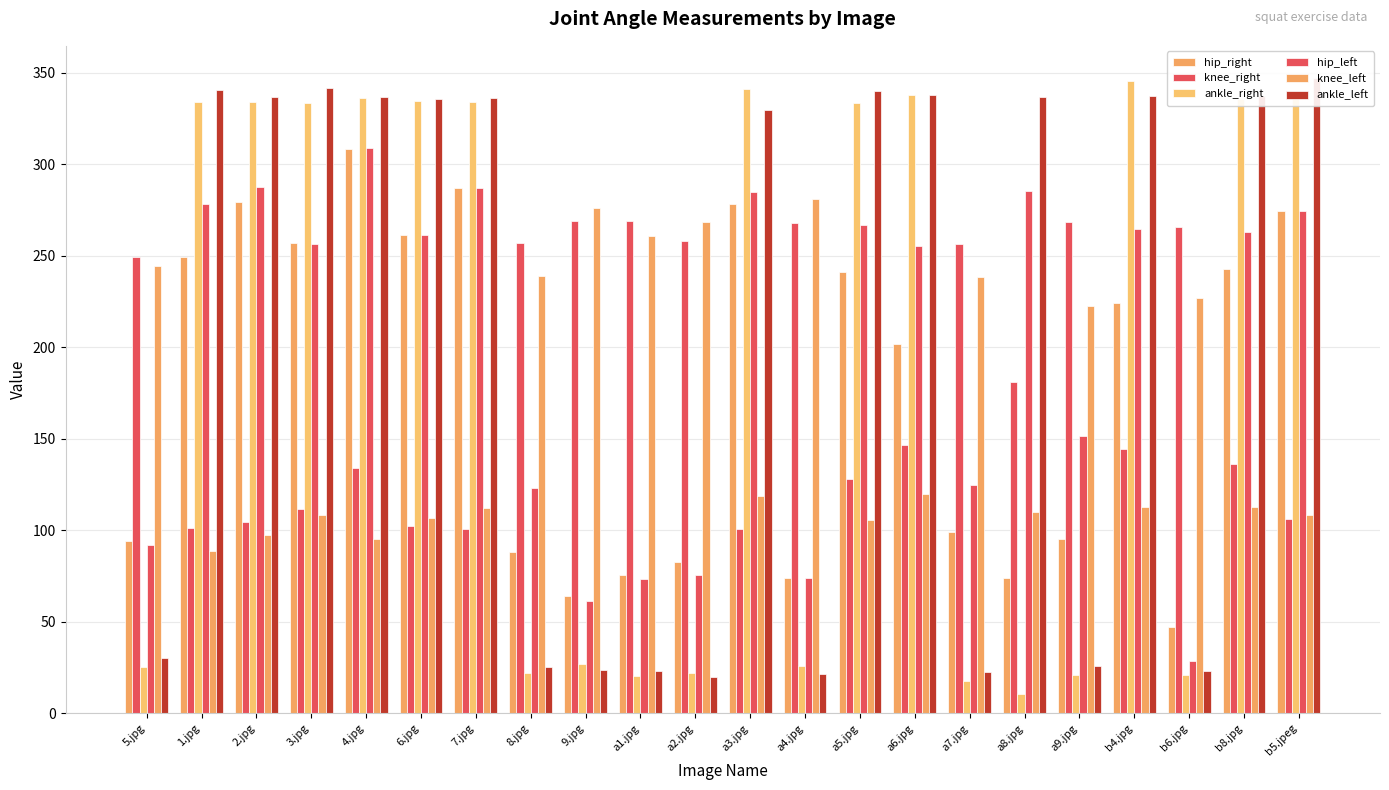

At which label does knee_left first exceed 118?

5.jpg